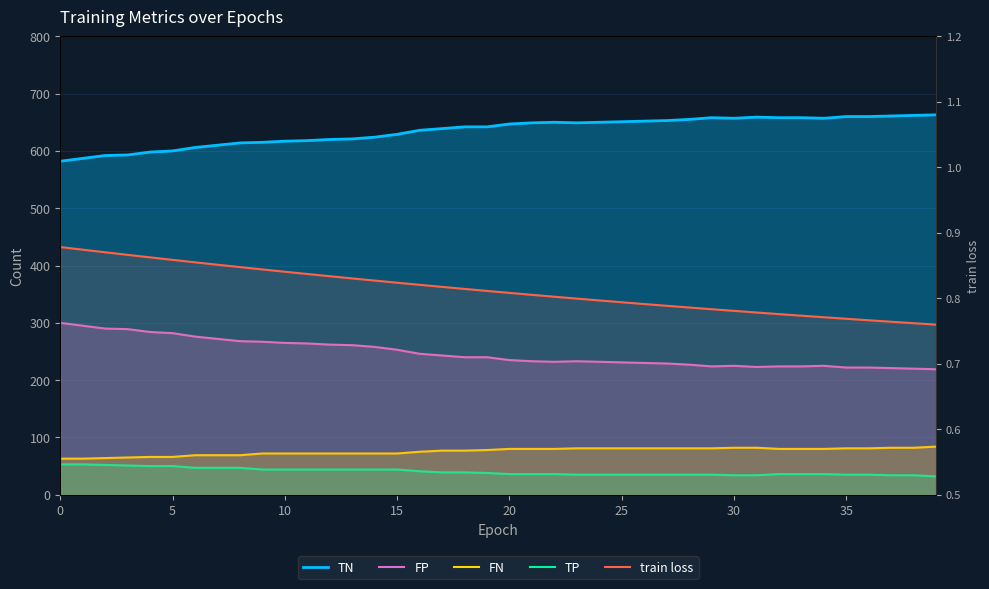

At which category does the chart reach its peak across all series?

39